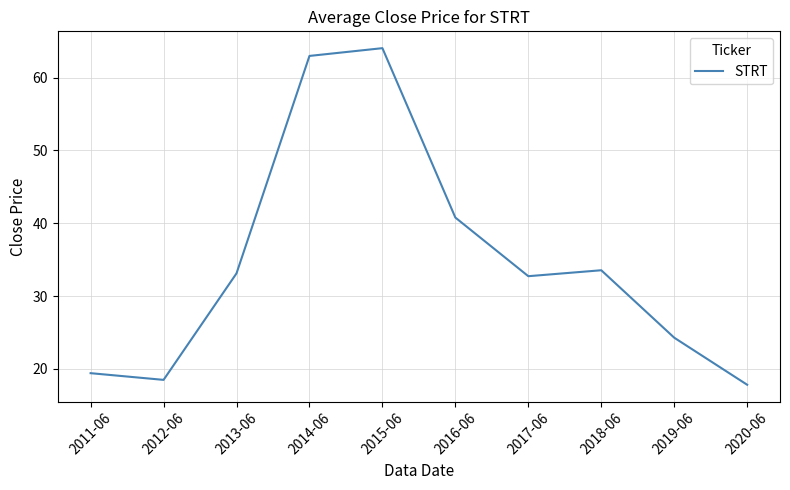

What position from the right is 2013-06?

8